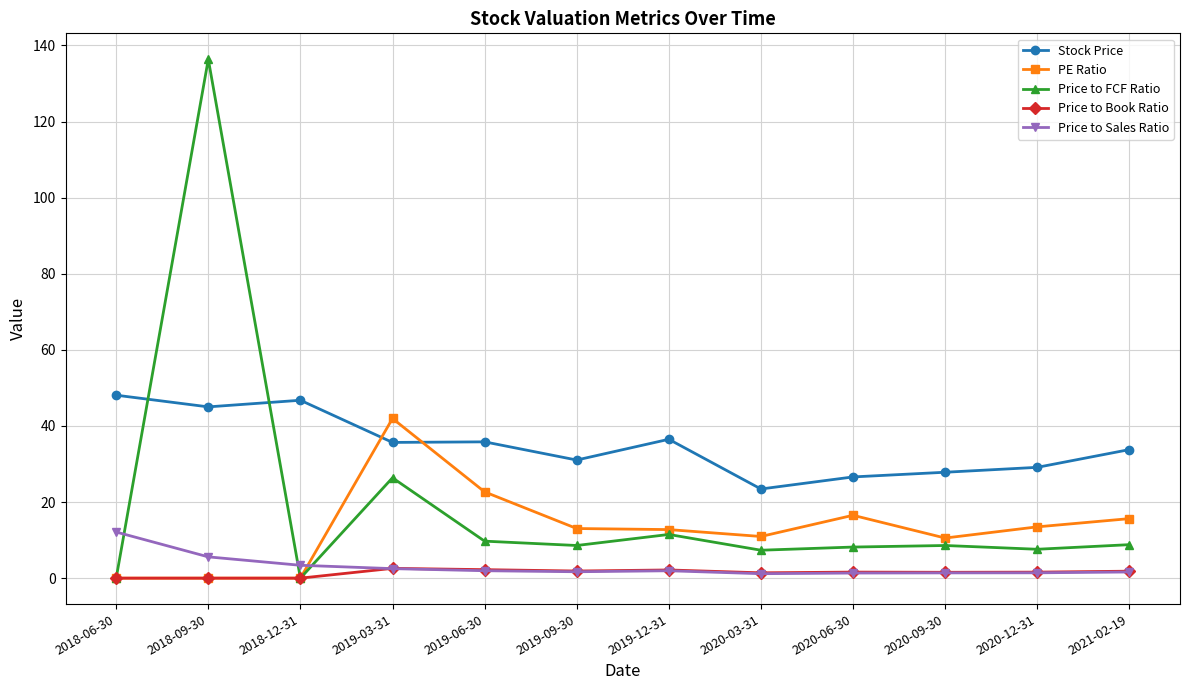

List the series in order of their peak value, lowest first.

Price to Book Ratio, Price to Sales Ratio, PE Ratio, Stock Price, Price to FCF Ratio